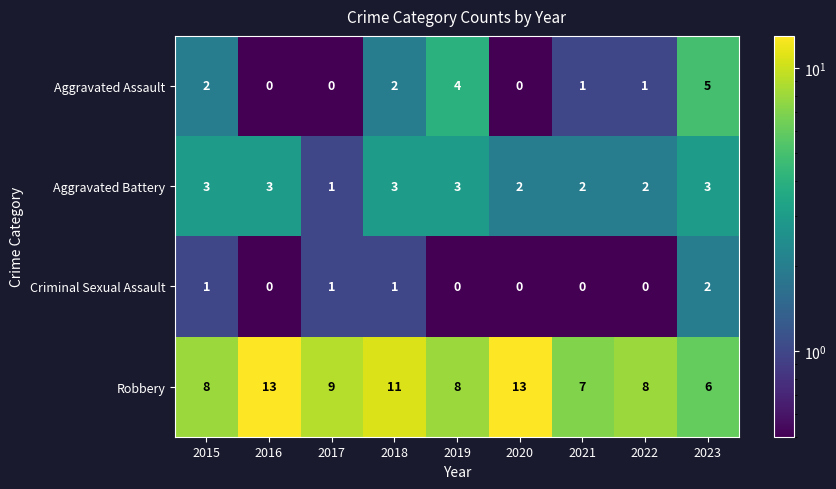

What is the total value across all series at 2021?

10